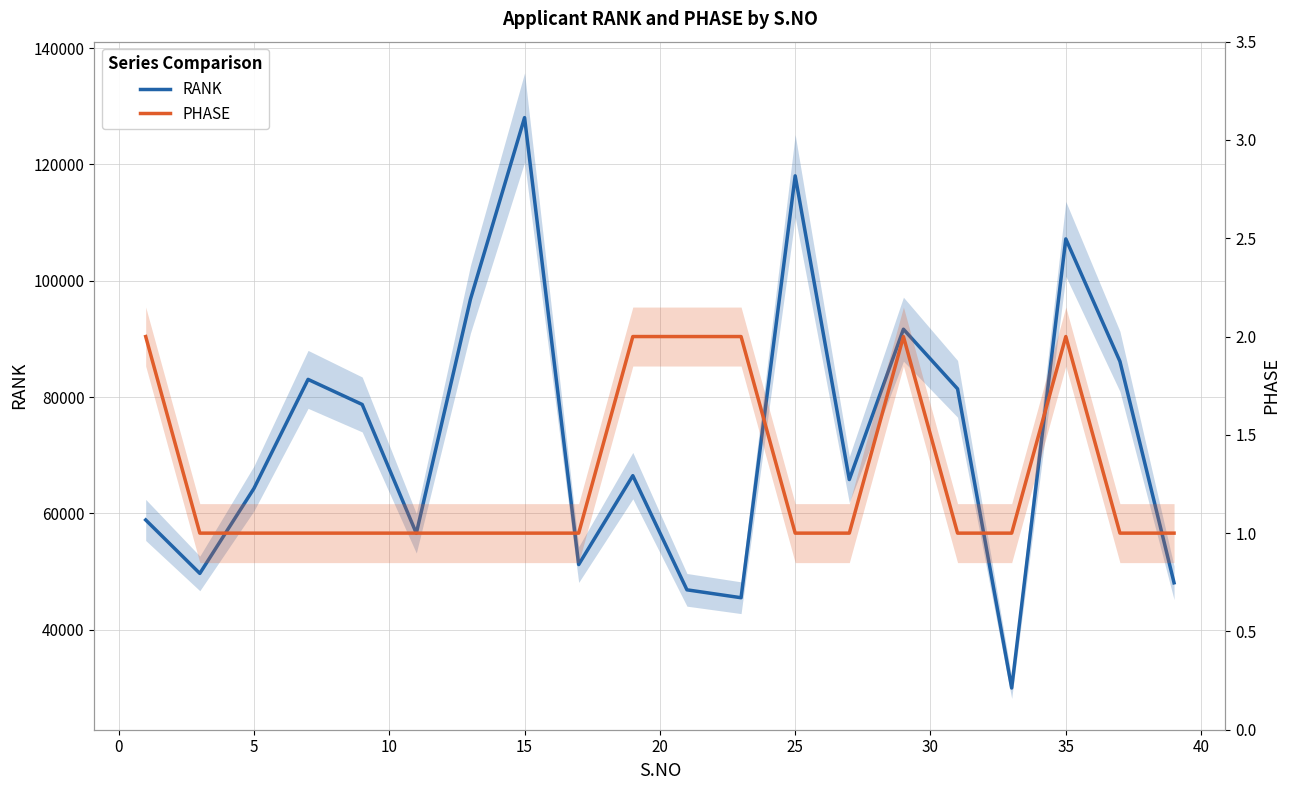

At how many categories does at least one series exceed 29445?

20